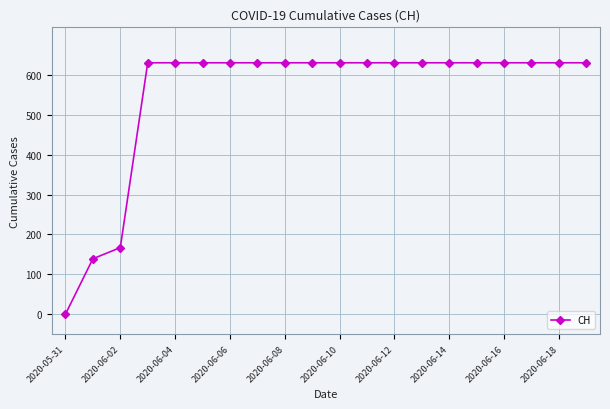

What is the difference between the second highest and minimum values?

631